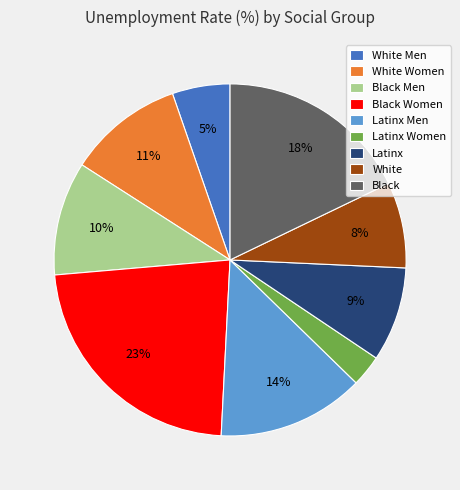

How many segments does this pie chart have?

9